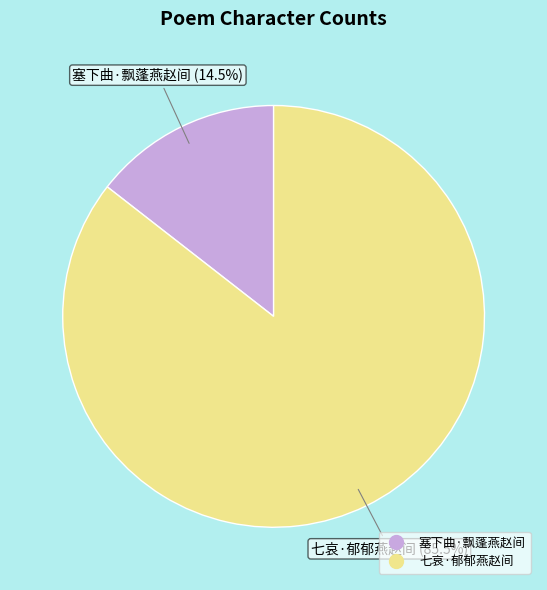

To the nearest percent, what is the combined percentage of 塞下曲·飘蓬燕赵间 and 七哀·郁郁燕赵间?

100%